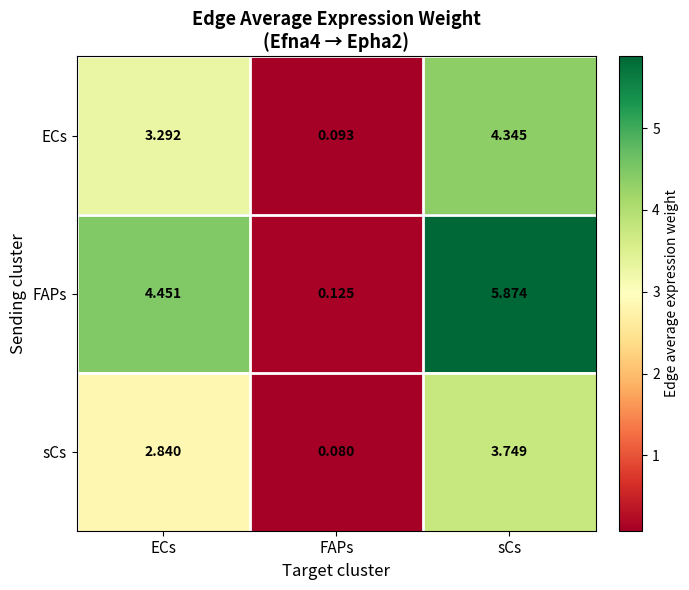

At how many categories does at least one series exceed 5?

1